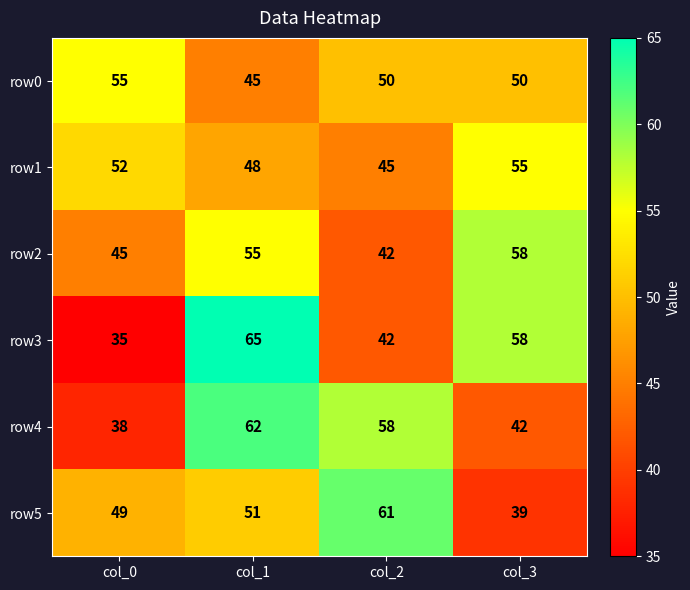

Count the number of categories in the chart.

4